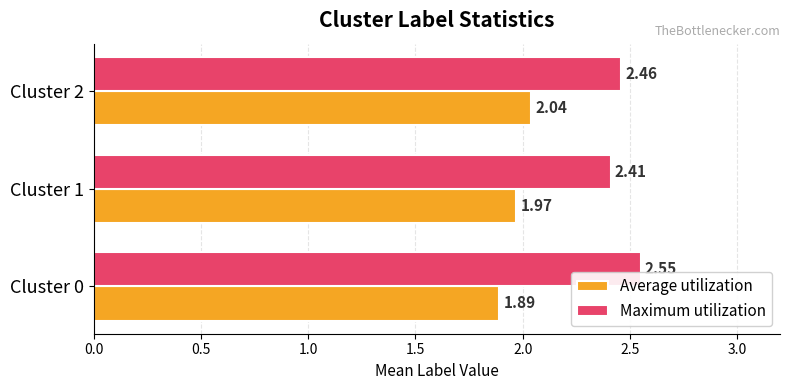

What is the spread (max minus min) of values at Cluster 0?

0.7